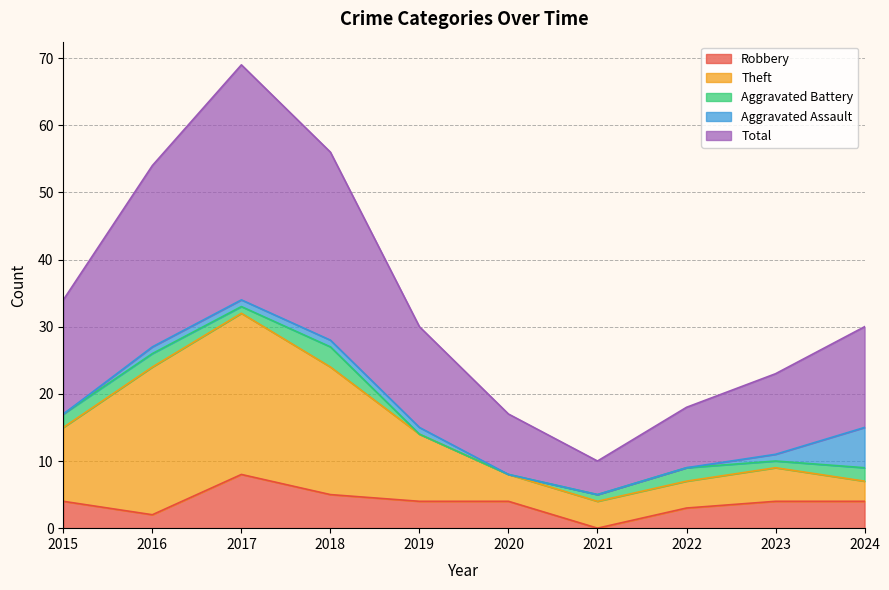

True or false: Theft and Robbery intersect in this chart.

False